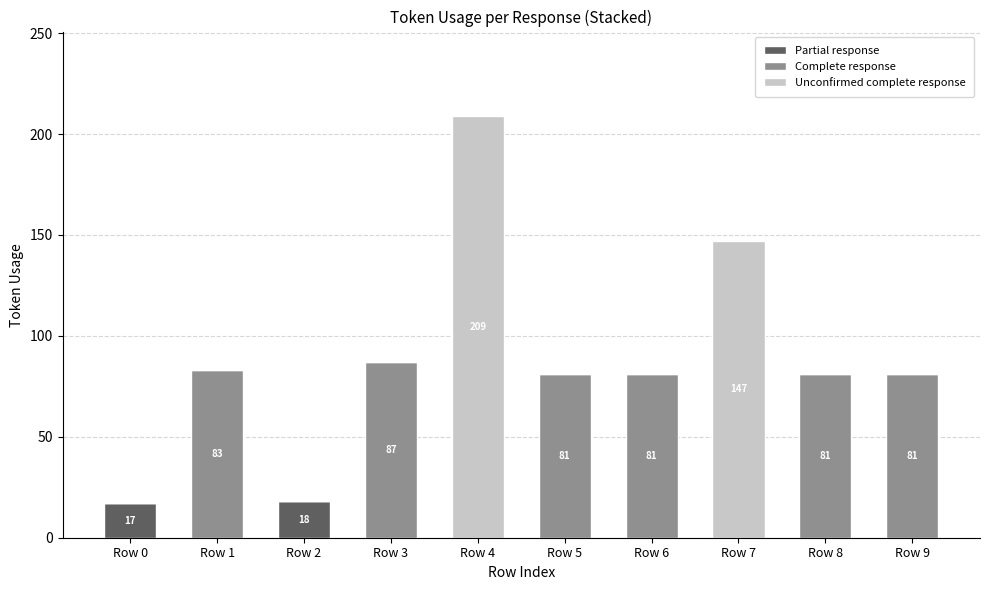

What is the sum of all Partial response values?

35